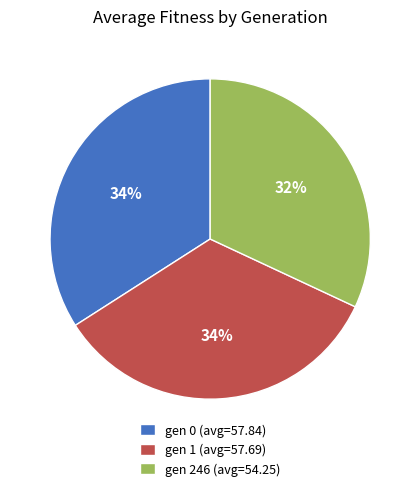

Count the number of slices in the pie.

3